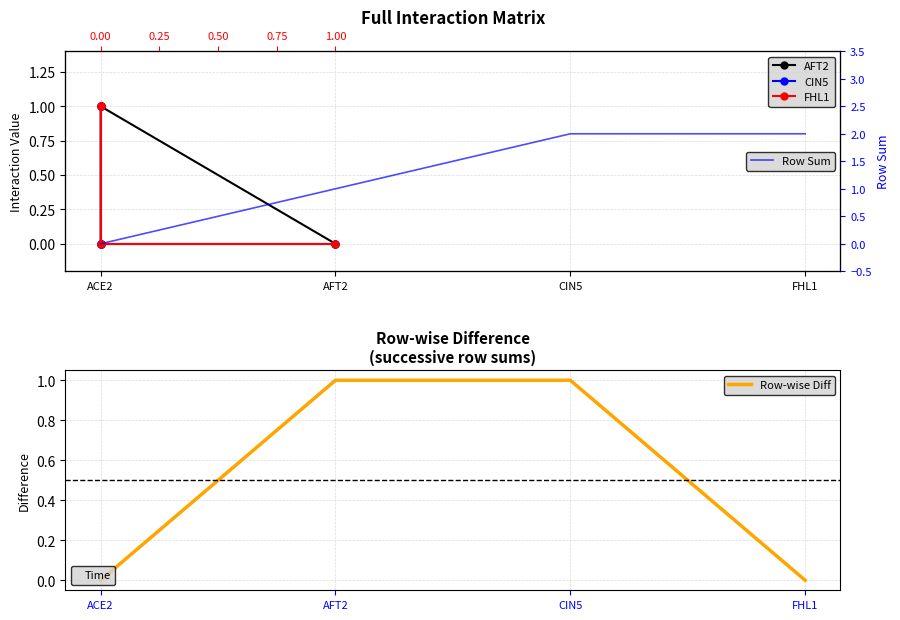

List the series in order of their peak value, highest first.

Row Sum, AFT2, CIN5, FHL1, Row-wise Diff